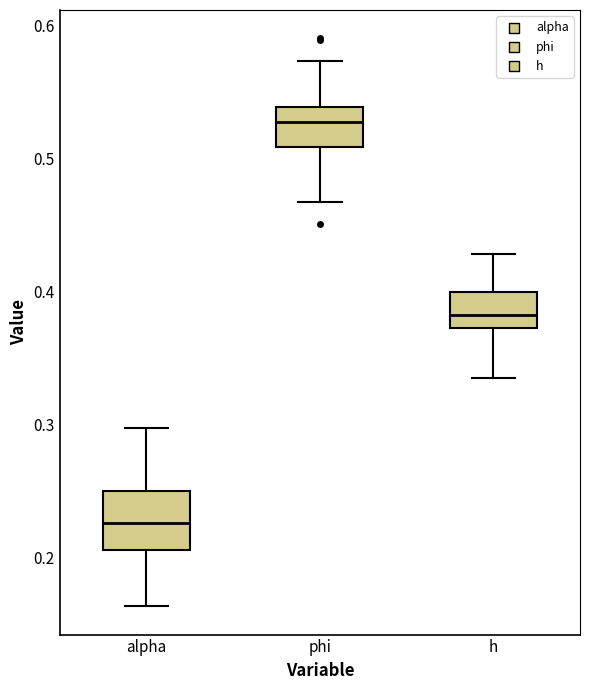

Comparing the boxes themselves (not the whiskers), which one is the tallest?

alpha